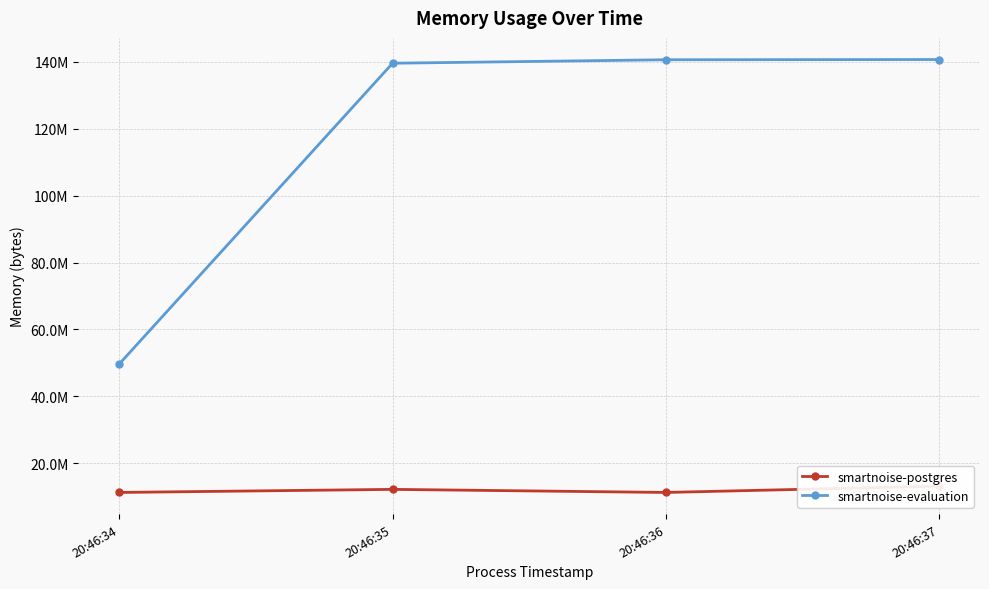

How many categories are shown in the chart?

4